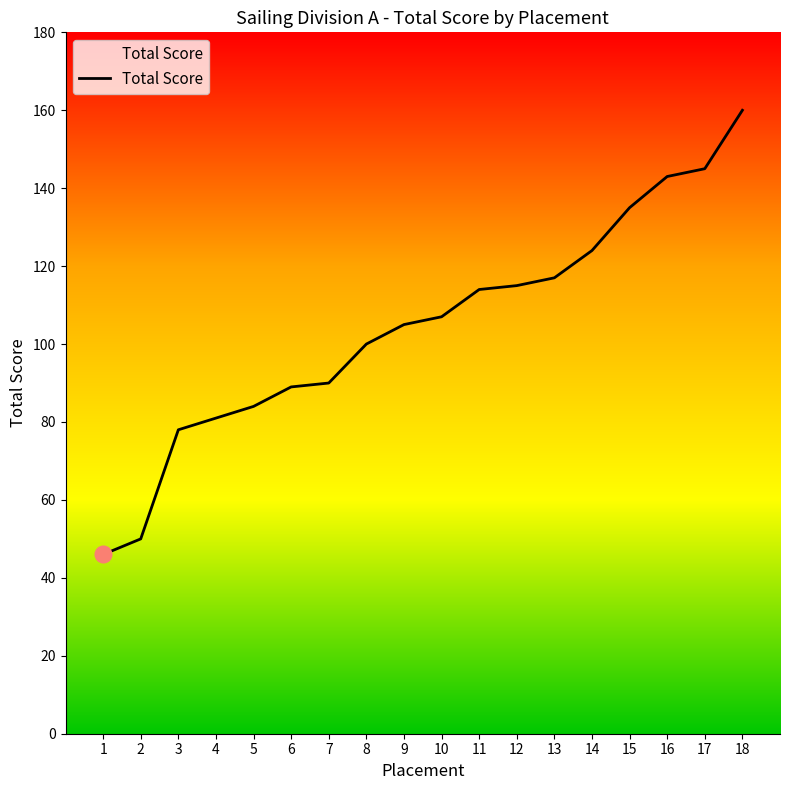

The chart shows a value of 81 at 4. True or false?

True